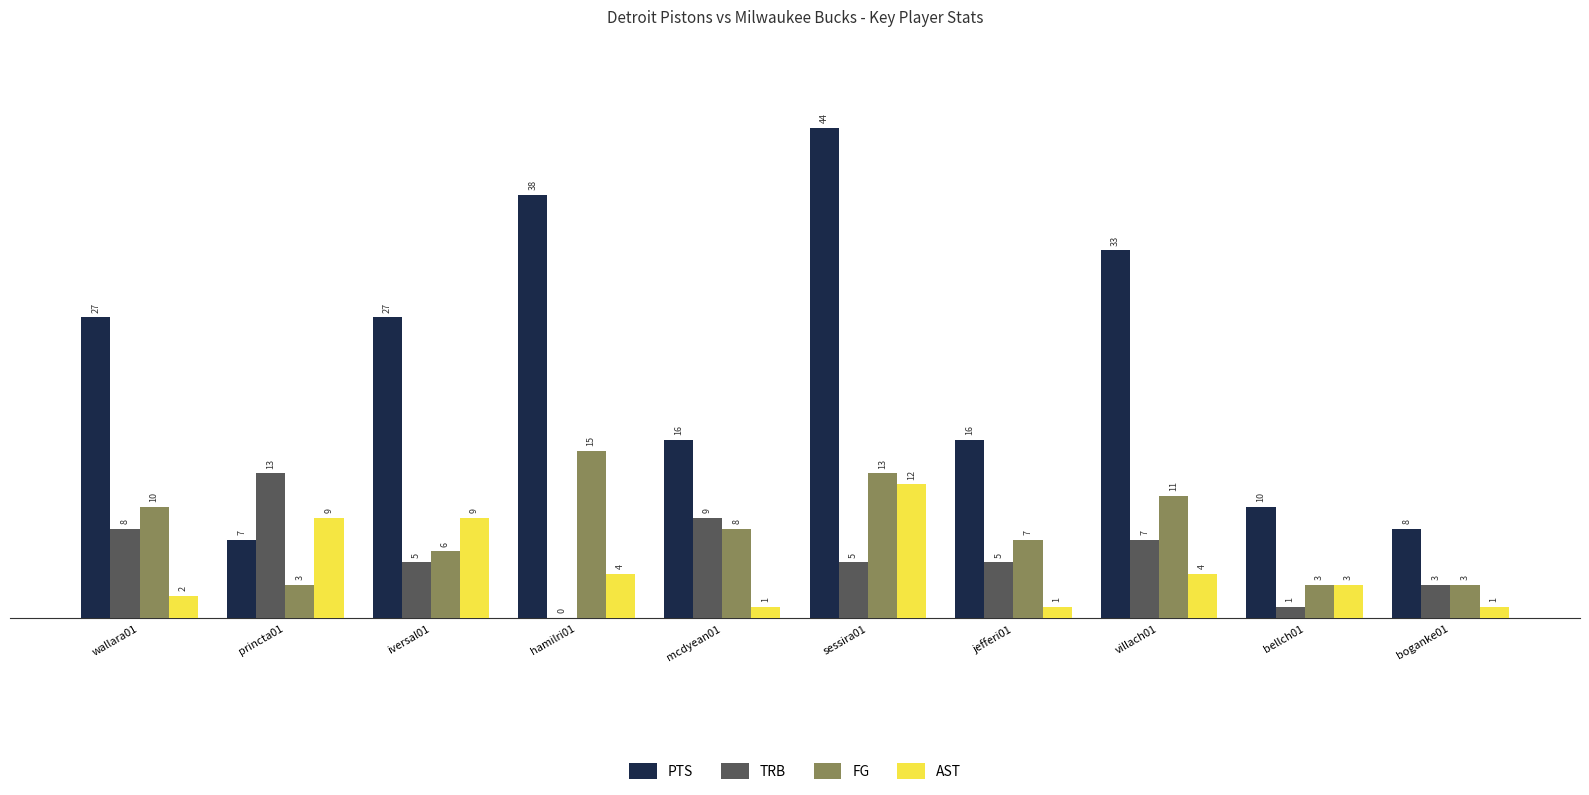

What are all the series names shown in the legend?

PTS, TRB, FG, AST